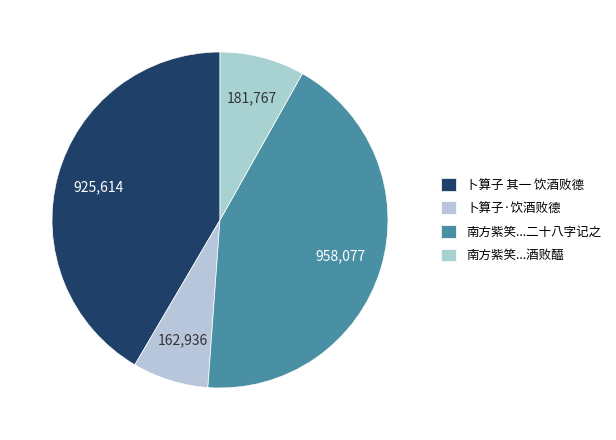

To the nearest percent, what portion does 卜算子·饮酒败德 represent?

7%